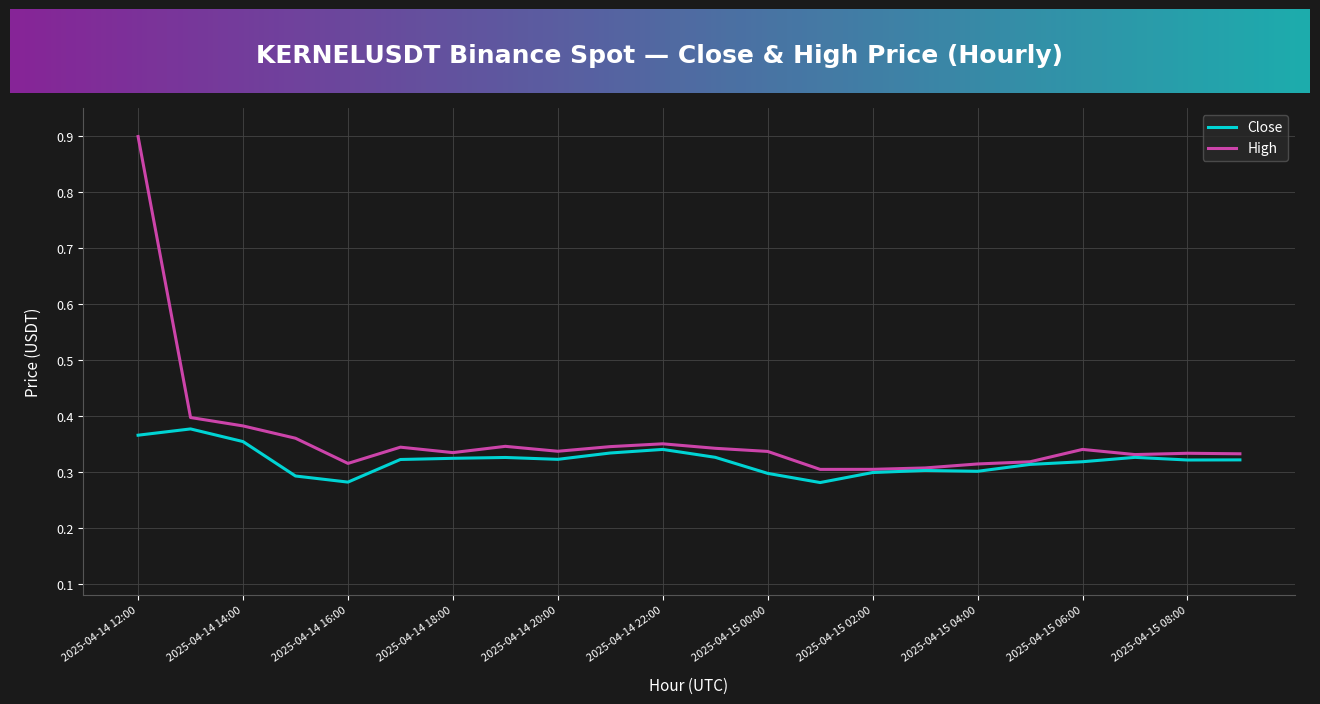

In High, how many points are lower than both neighbors (excluding endpoints)?

5